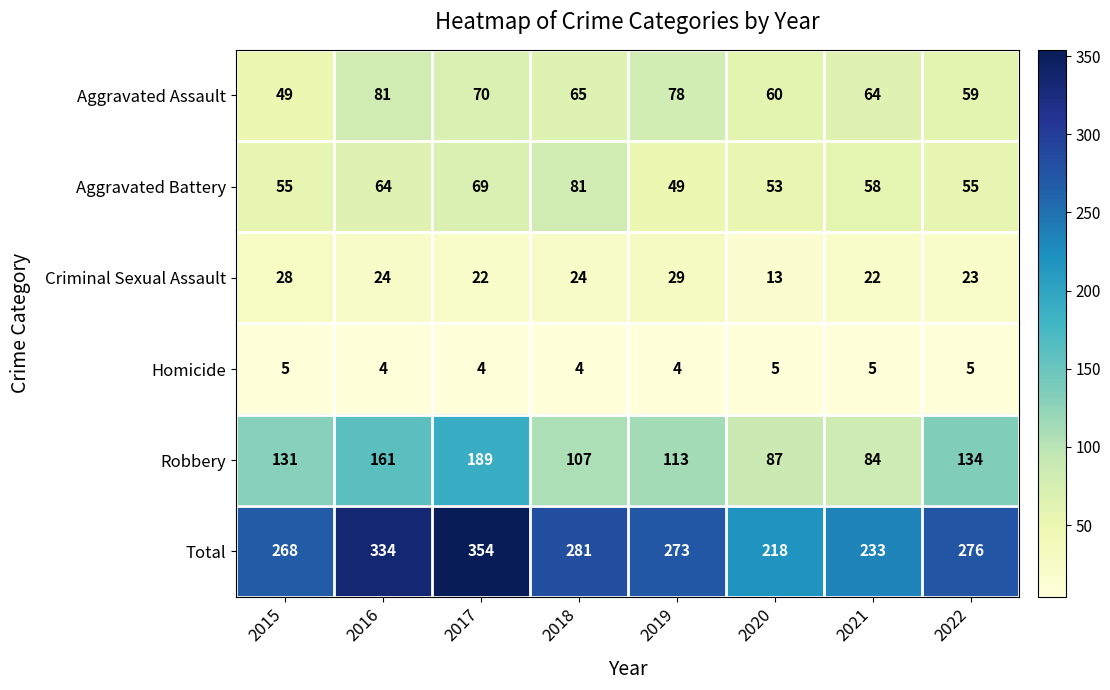

Which series has the widest spread of values?

Total